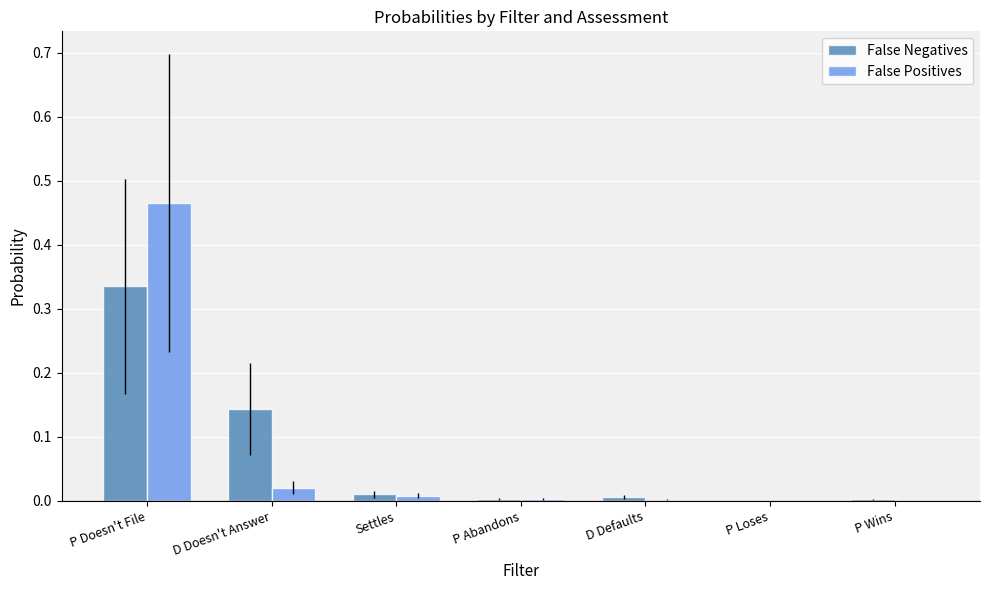

True or false: False Negatives has a value of 0.1 at P Doesn't File.

False